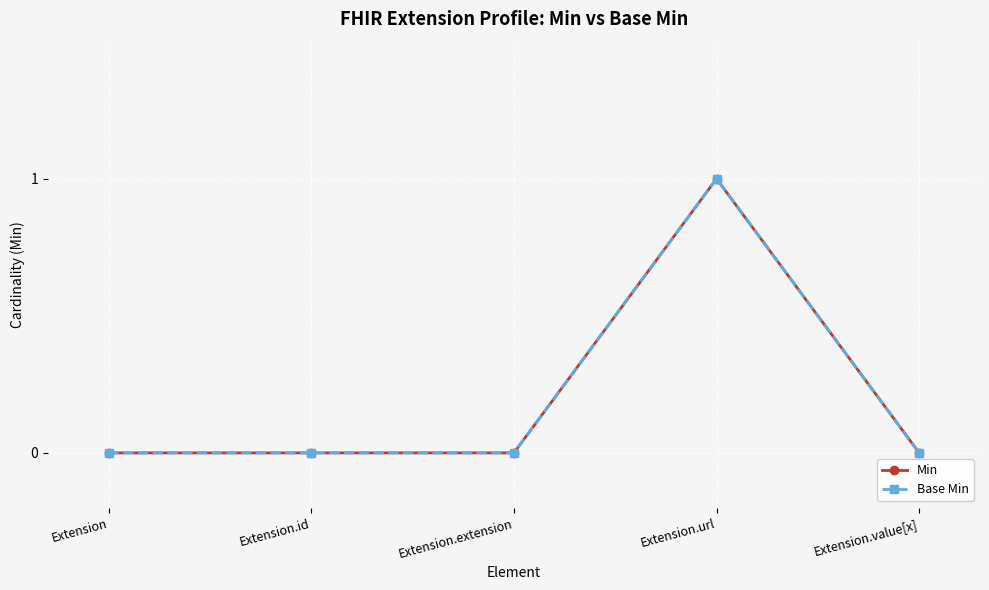

How many Base Min values are between 0 and 1?

5